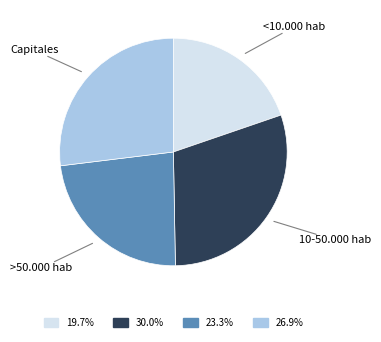

Does Capitales represent more than half of the total?

No